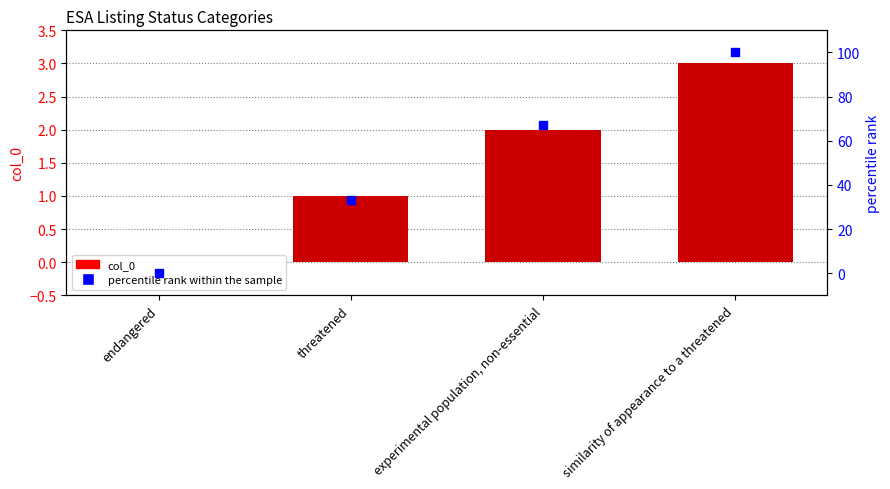

At how many categories does at least one series exceed 44?

2